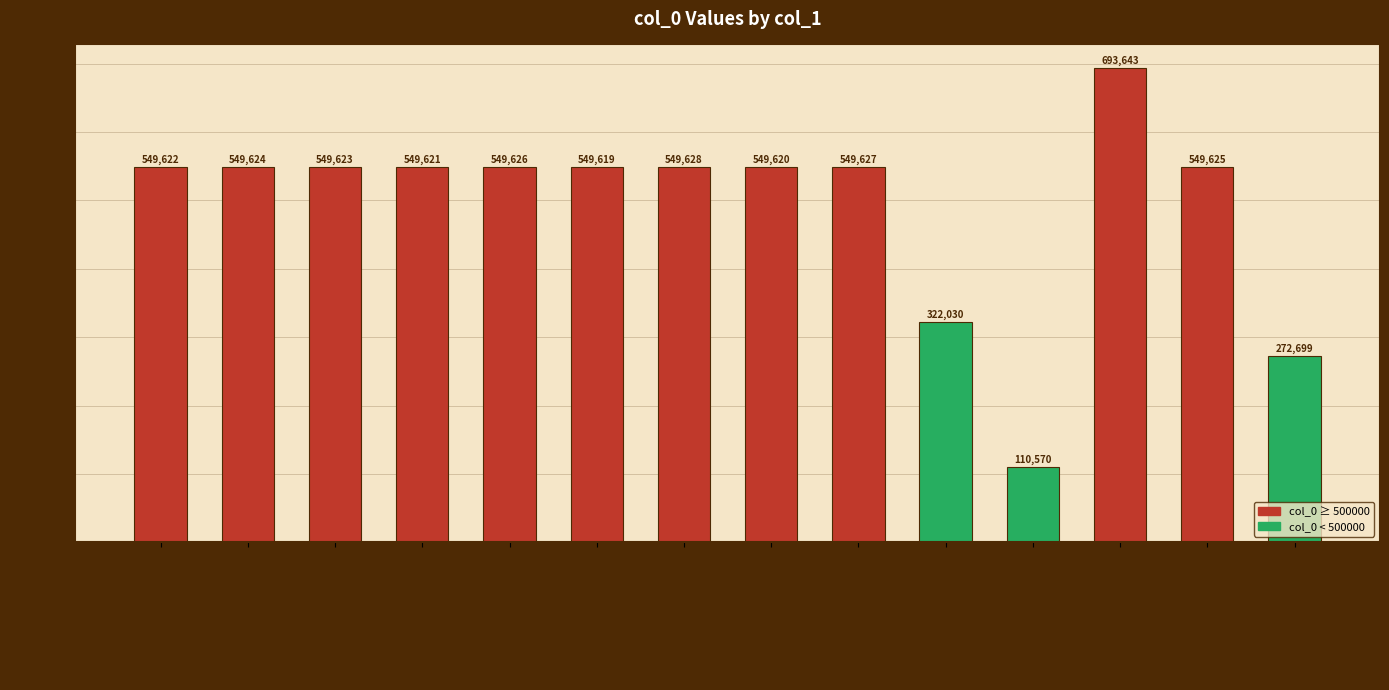

What is the change in value from 其四 to 其九?

+5